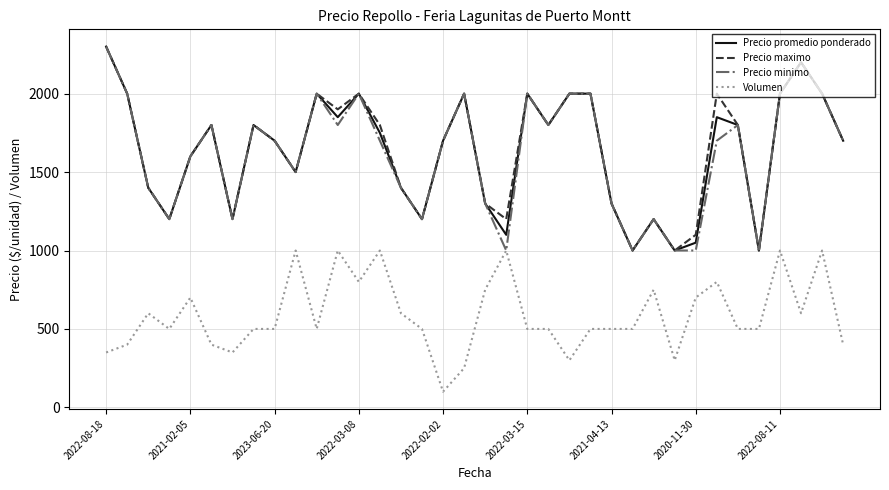

What is the highest value of the Precio promedio ponderado series?

2300